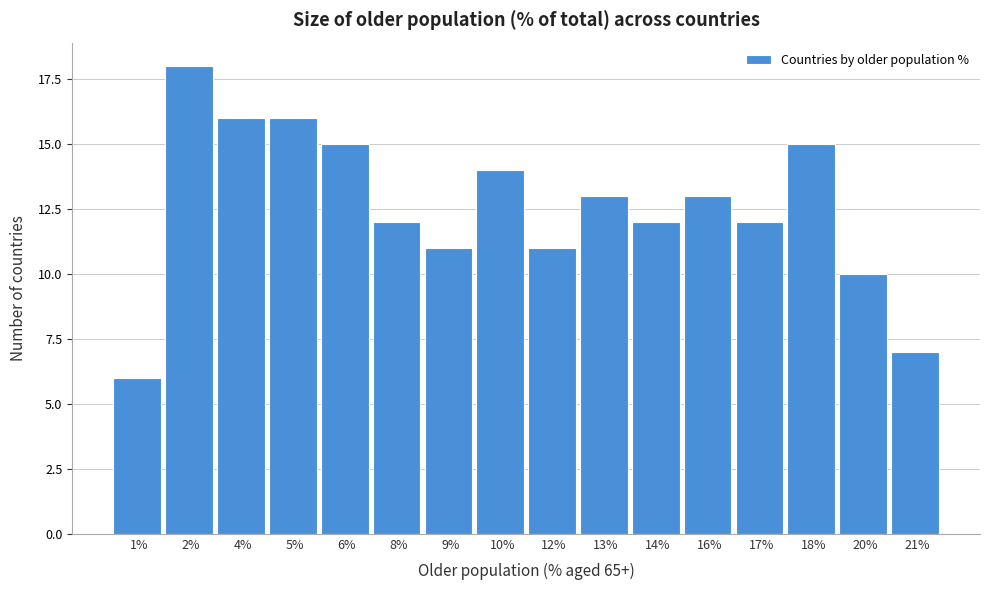

Reading right to left, extract all data points from this chart.

7	10	15	12	13	12	13	11	14	11	12	15	16	16	18	6